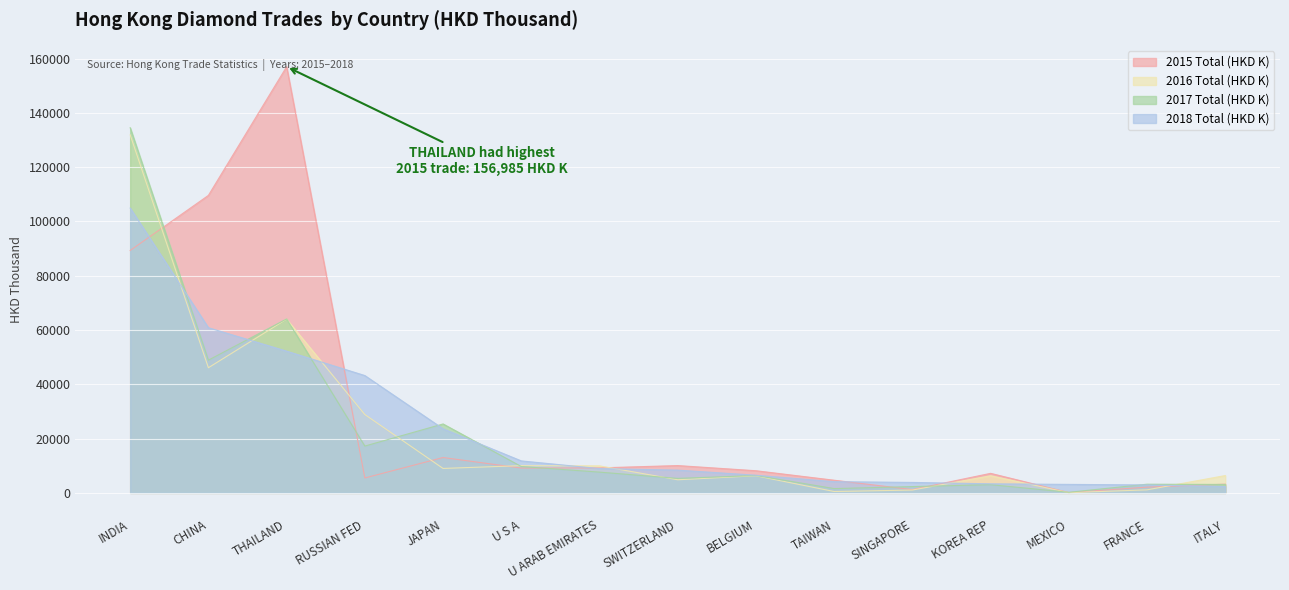

What position from the right is RUSSIAN FED?

12